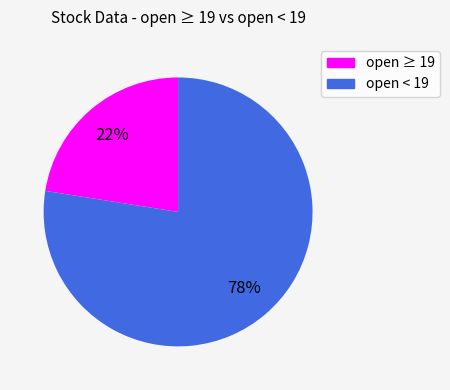

To the nearest percent, what is the average slice percentage?

50%